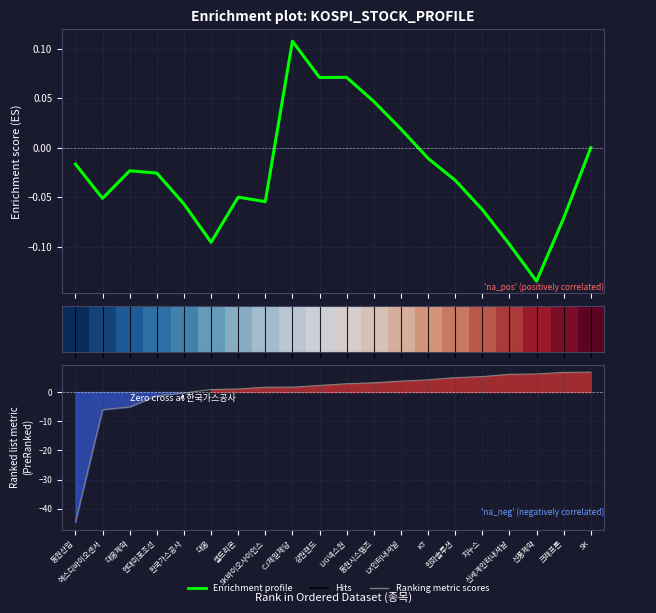

What is the maximum value shown in the chart?

6.8